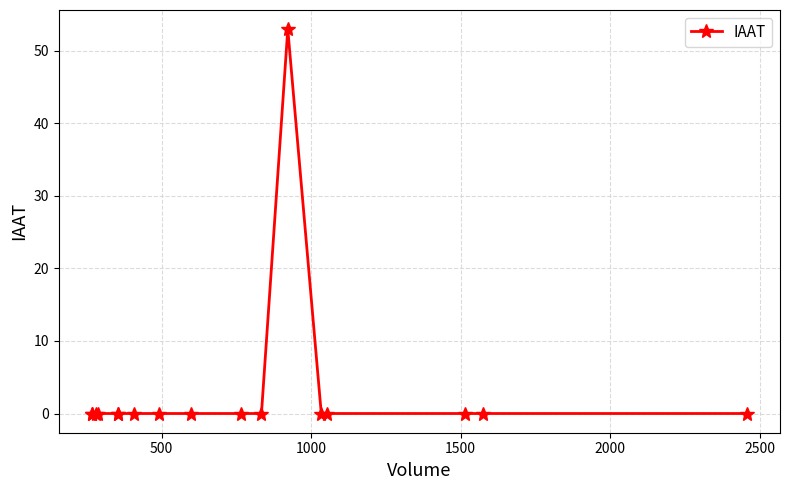

What is the greatest value displayed?

53